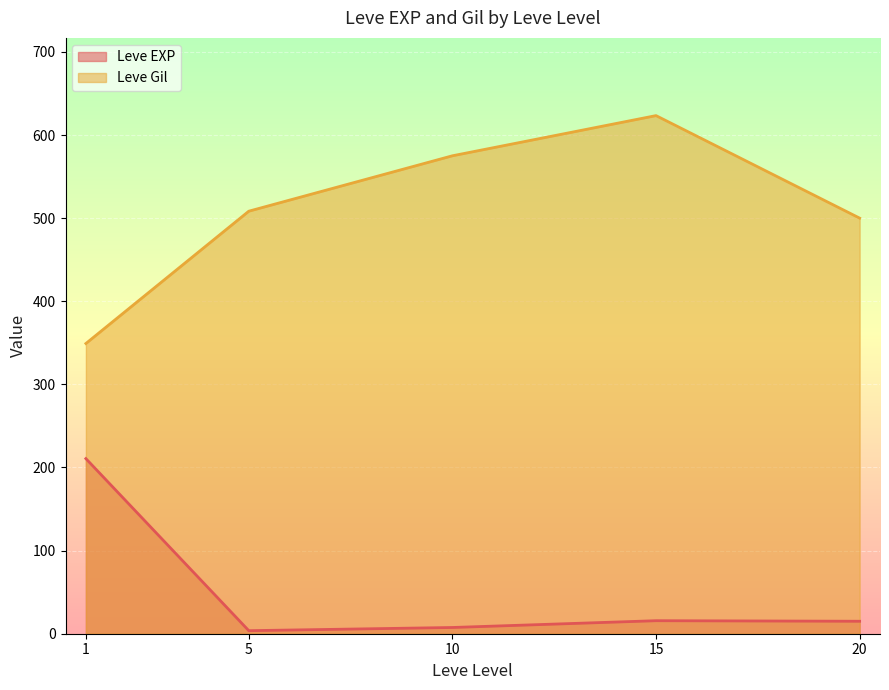

Is the value of Leve EXP at 20 greater than the value of Leve Gil at 10?

No